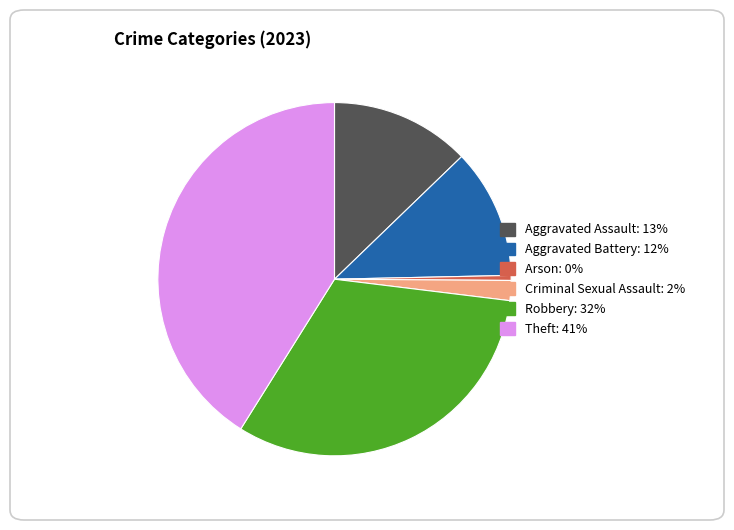

Which category has the smallest portion of the pie?

Arson